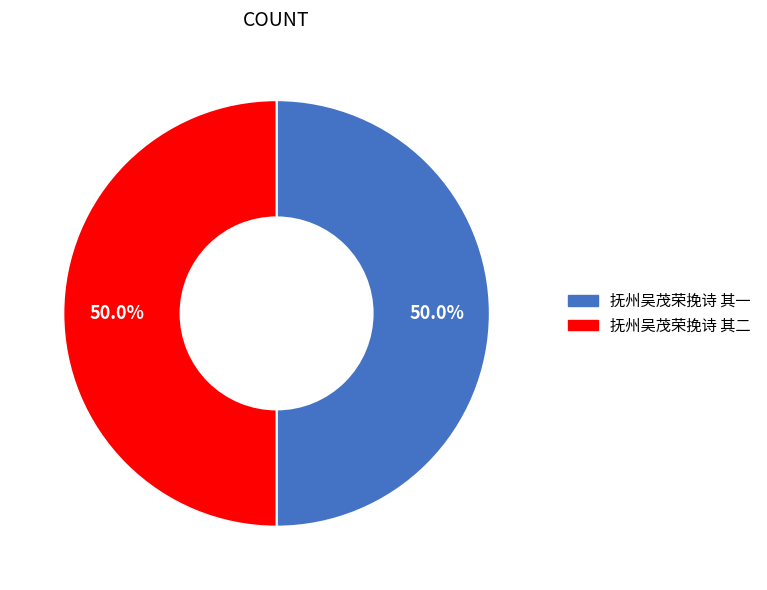

To the nearest percent, what percentage of the pie is 抚州吴茂荣挽诗 其一?

50%